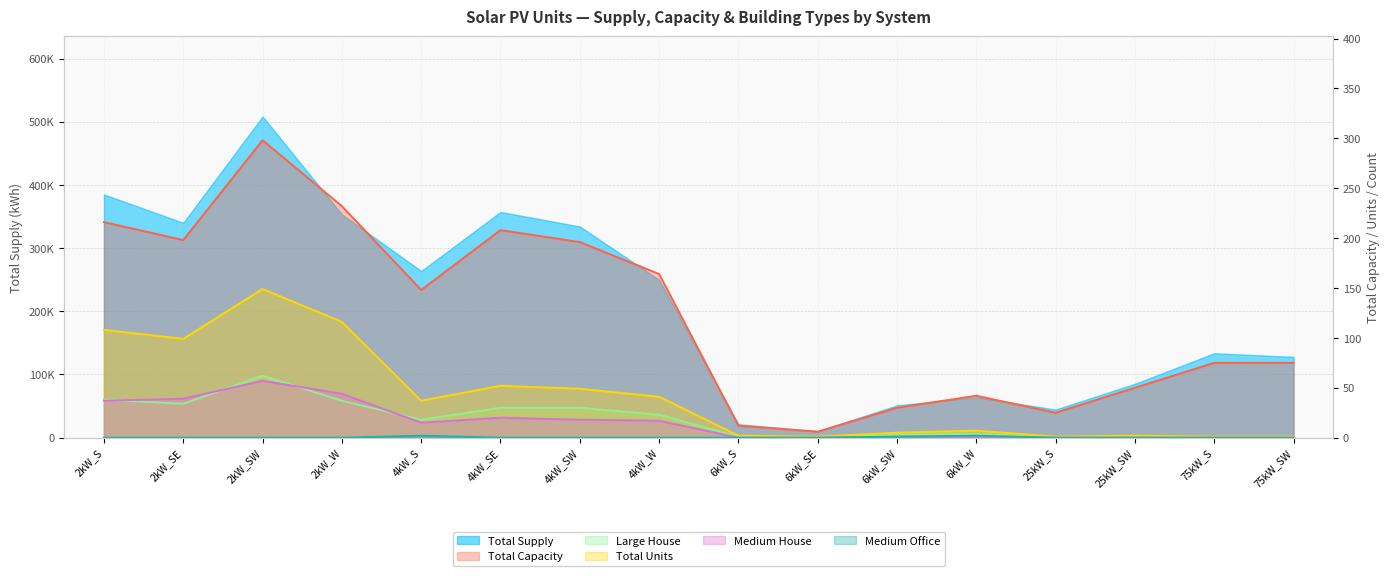

What is the difference between the Total Capacity values at 4kW_SE and 4kW_W?

44.0